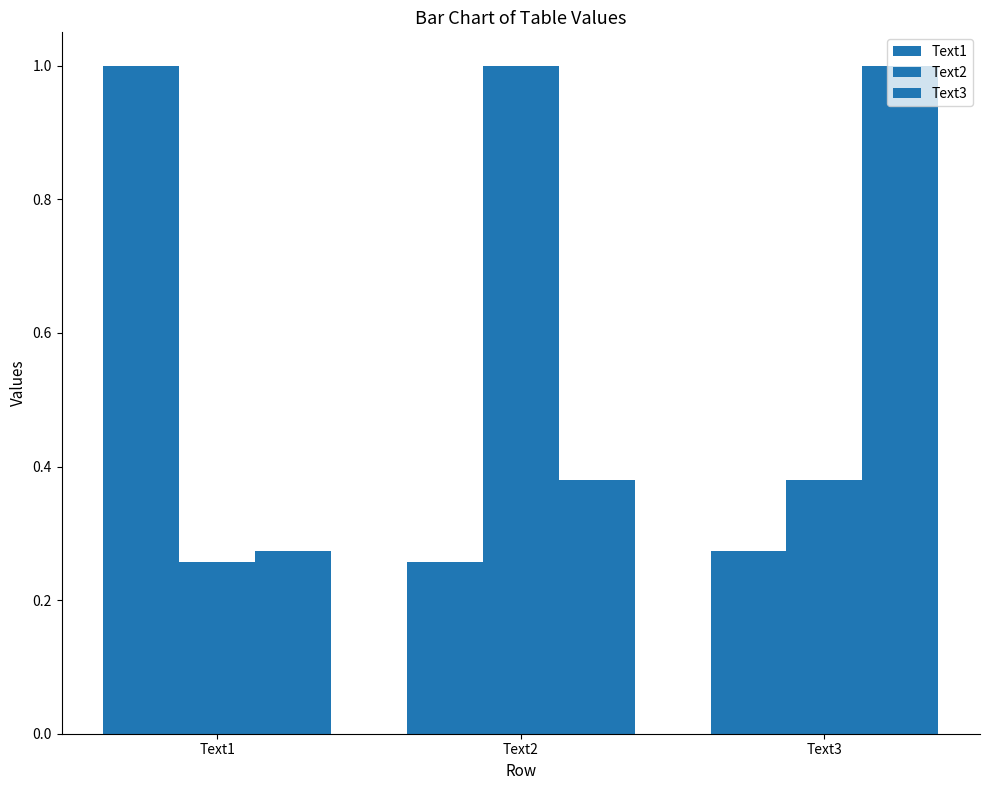

Between Text1 and Text2, which series saw the biggest shift?

Text1